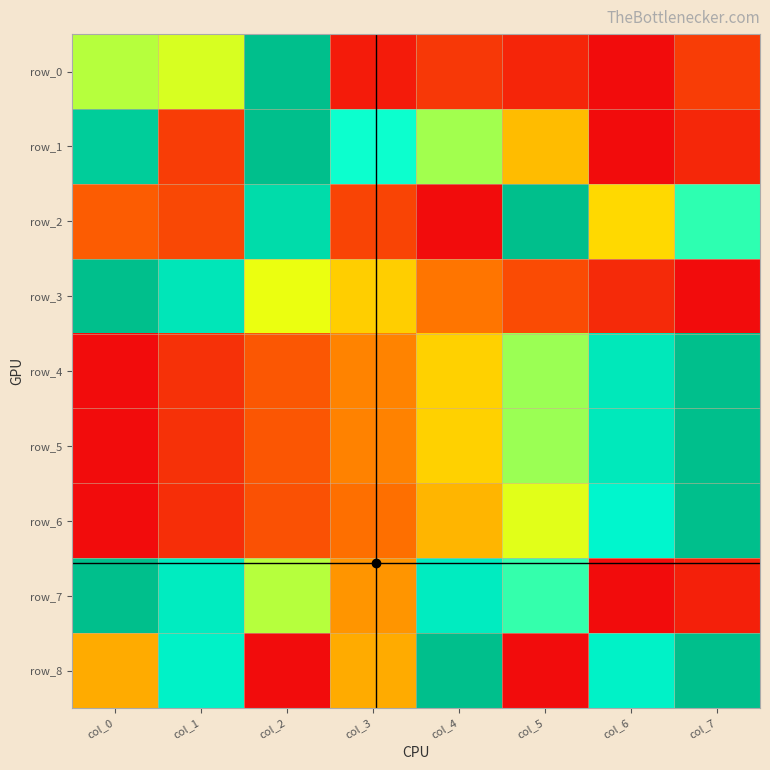

The value of row_4 at col_3 is 0.4. True or false?

True